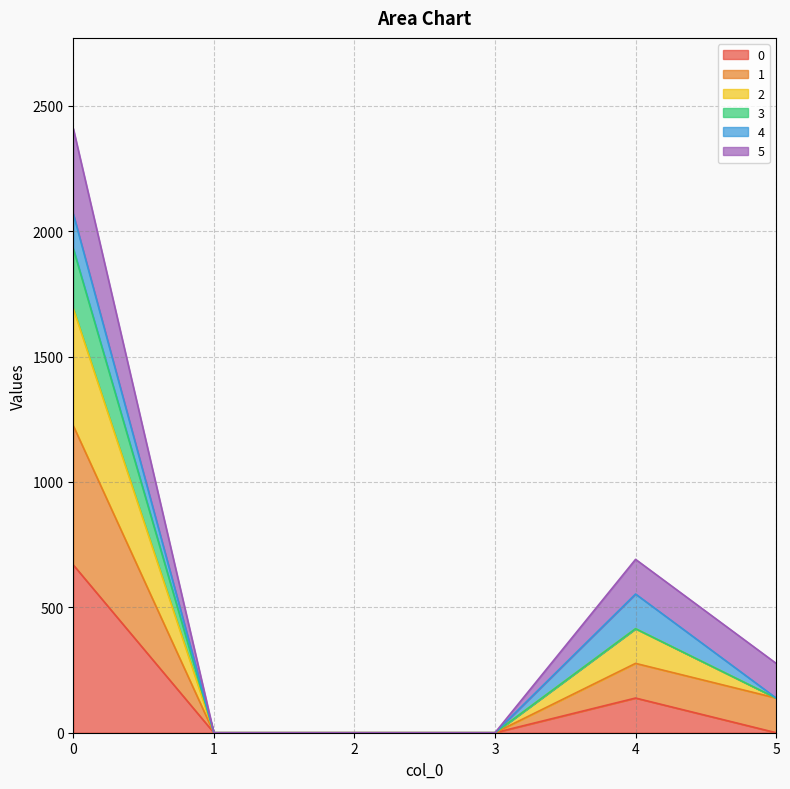

True or false: 1 and 0 cross at least once.

False